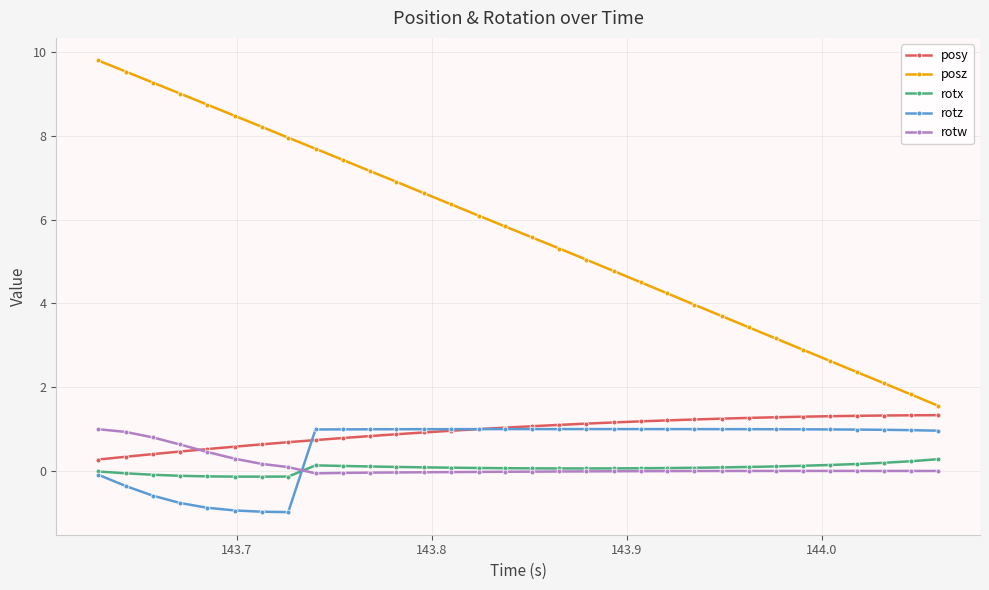

After their last crossing, which series has the higher values: rotz or rotw?

rotz